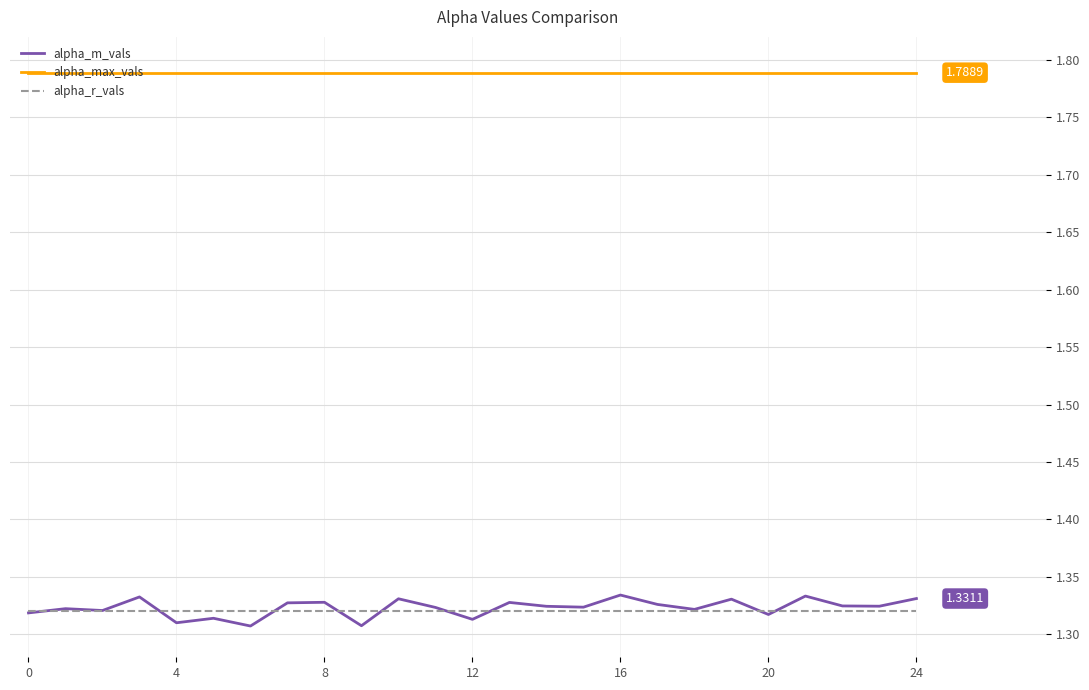

Is this an area chart (filled region under the line)?

No